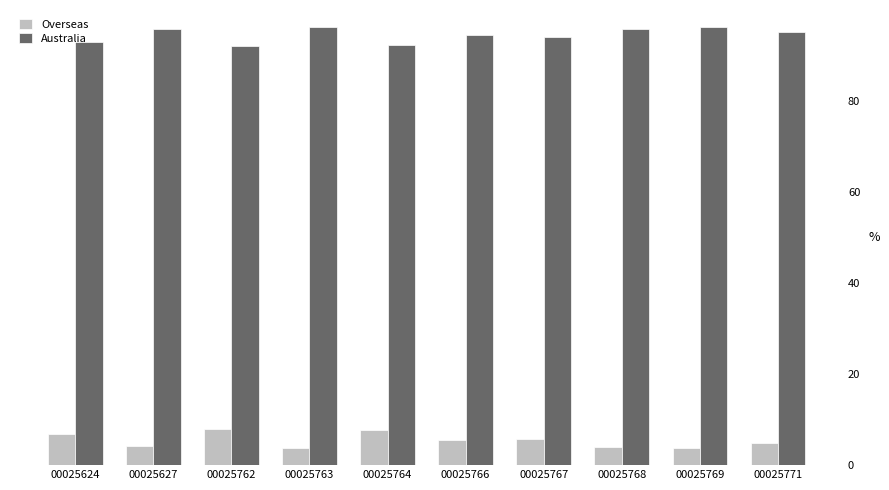

How many bars are there in each group?

2